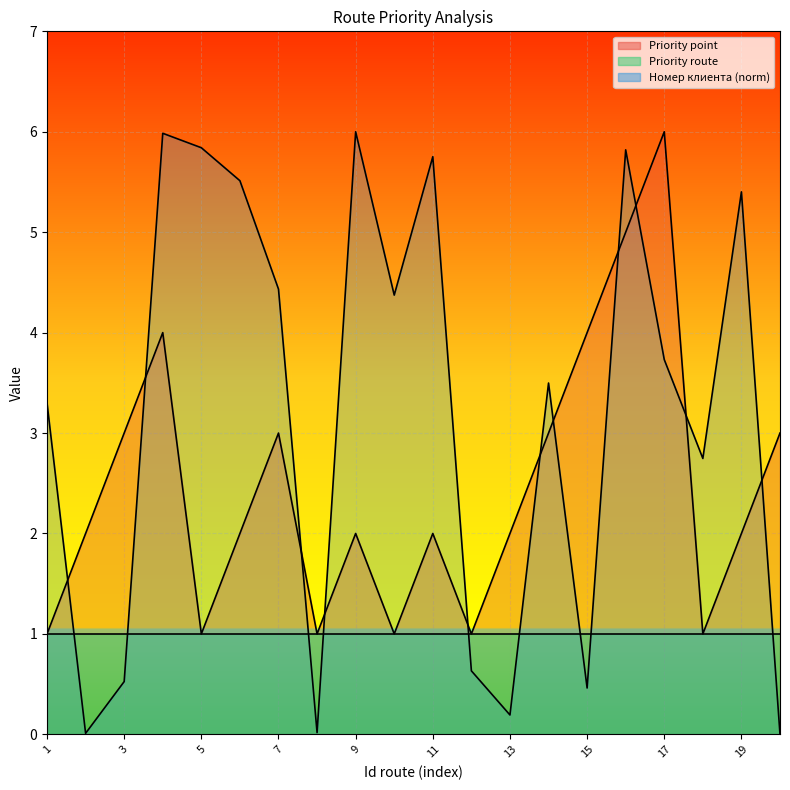

At which label is Номер клиента closest to 3?

18